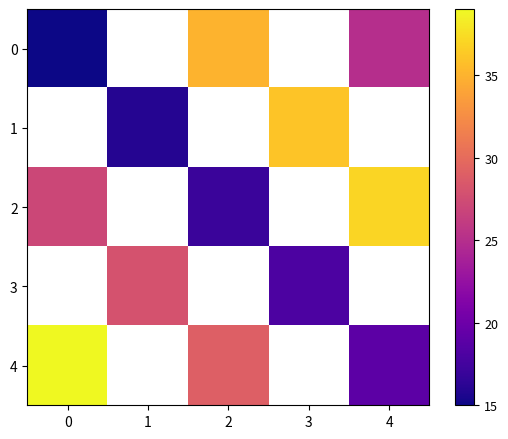

At how many categories does at least one series exceed 32?

4